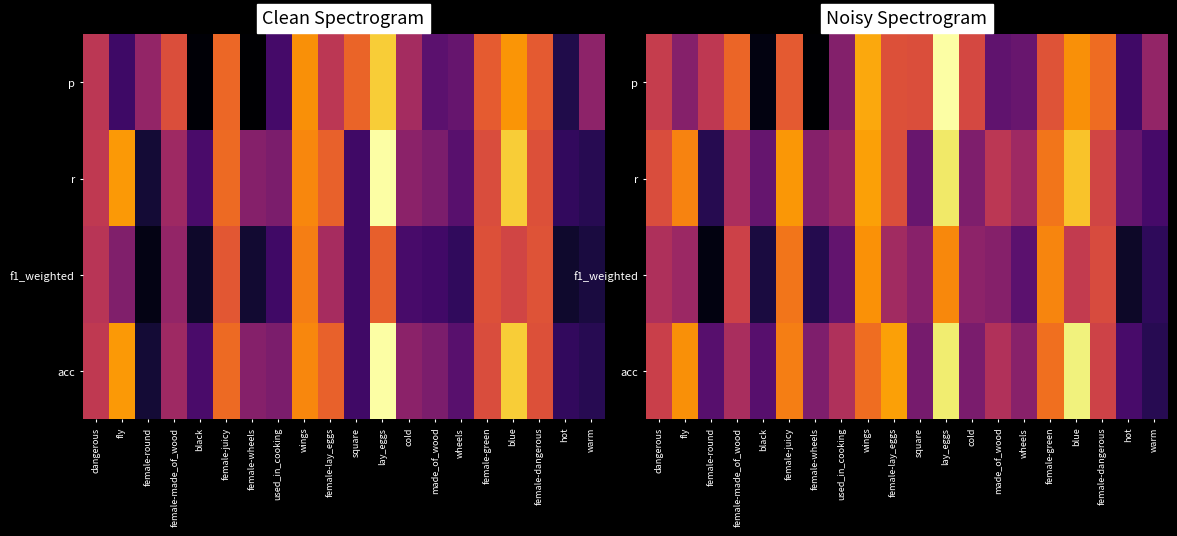

Rank the series at female-made_of_wood from highest to lowest value.

p, f1_weighted, r, acc